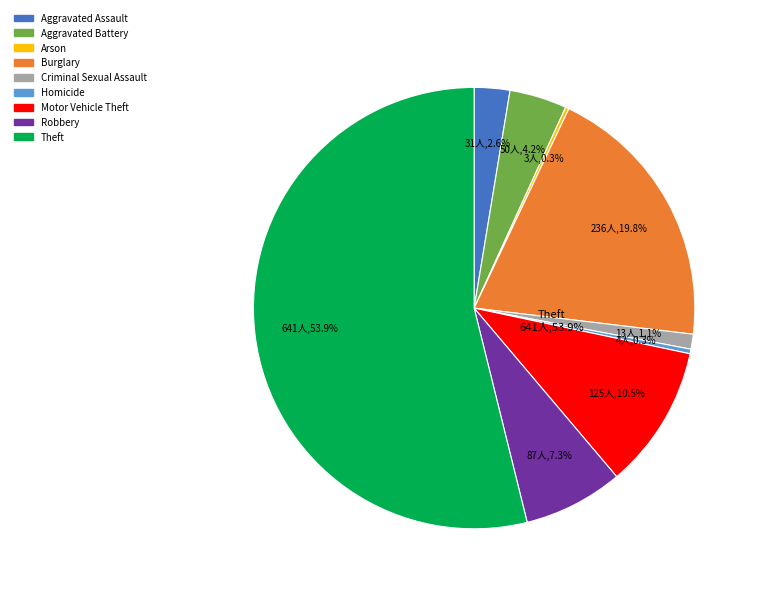

Rank the categories by value from highest to lowest.

Theft, Burglary, Motor Vehicle Theft, Robbery, Aggravated Battery, Aggravated Assault, Criminal Sexual Assault, Homicide, Arson